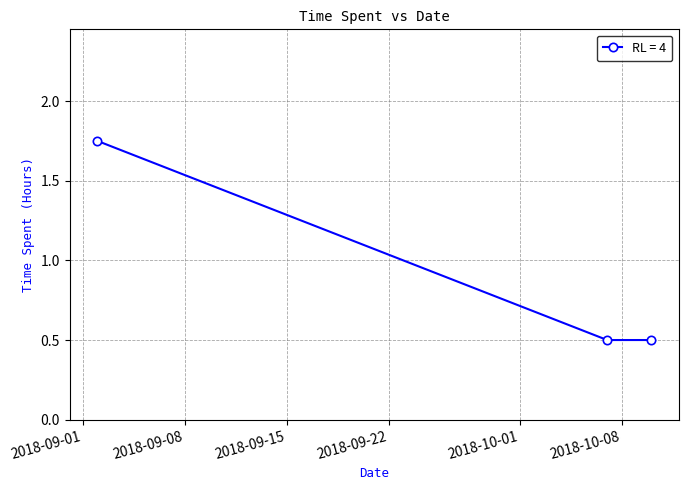

What is the value of the 2nd point from the left?

0.5